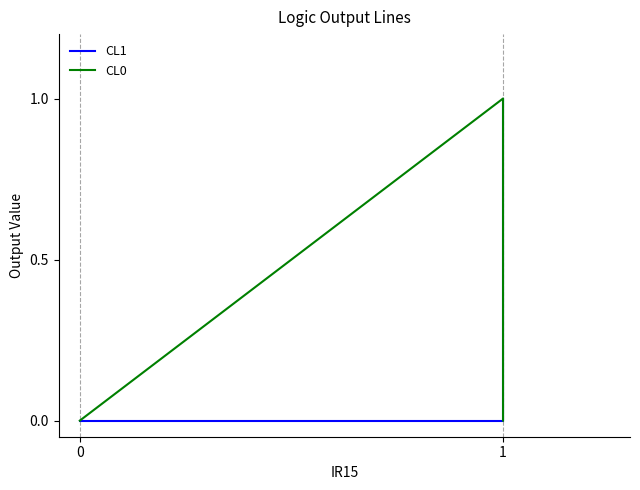

True or false: CL0 and CL1 intersect in this chart.

False